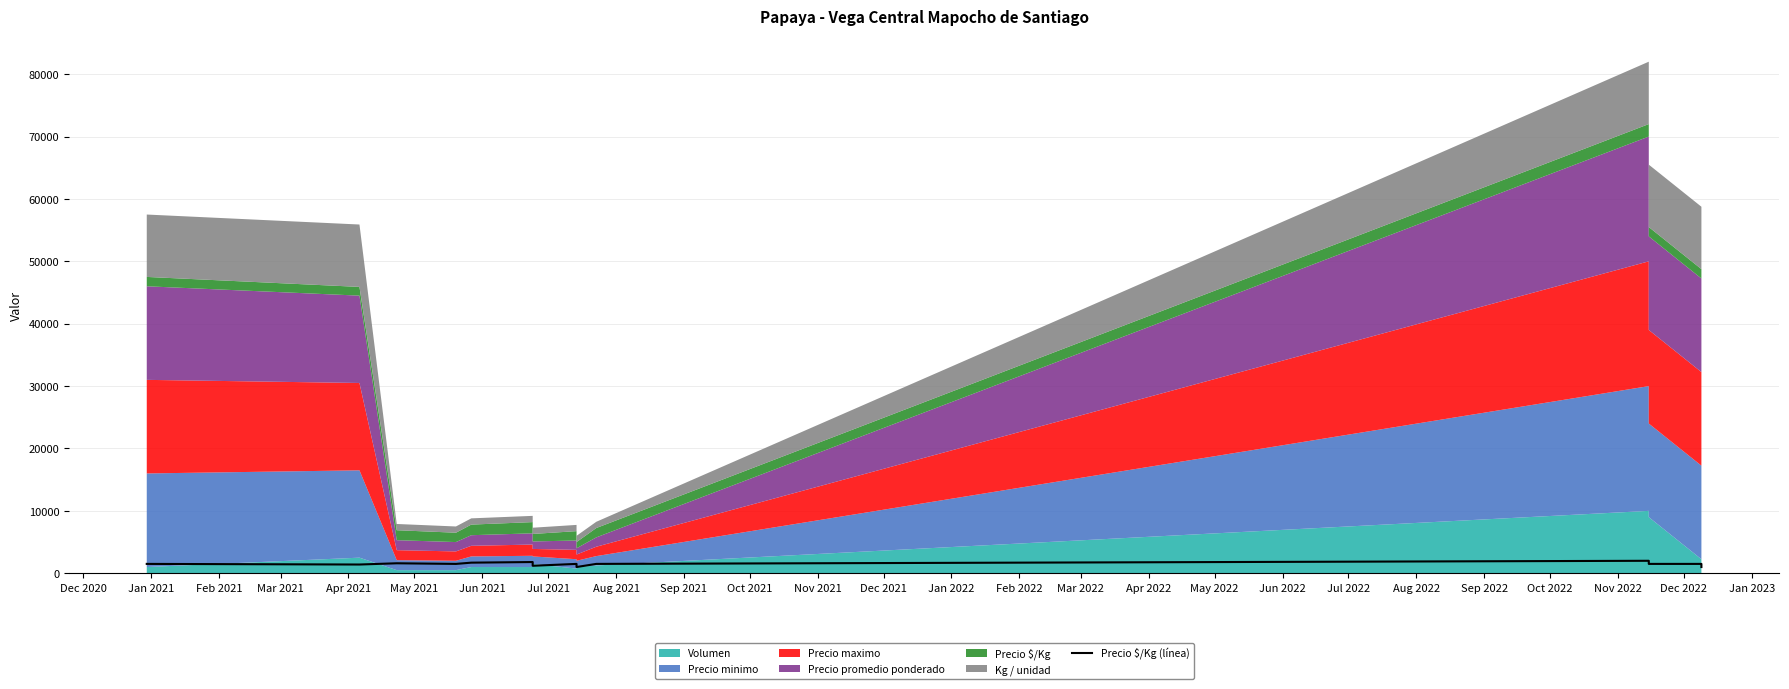

How many values are below 1500?

4